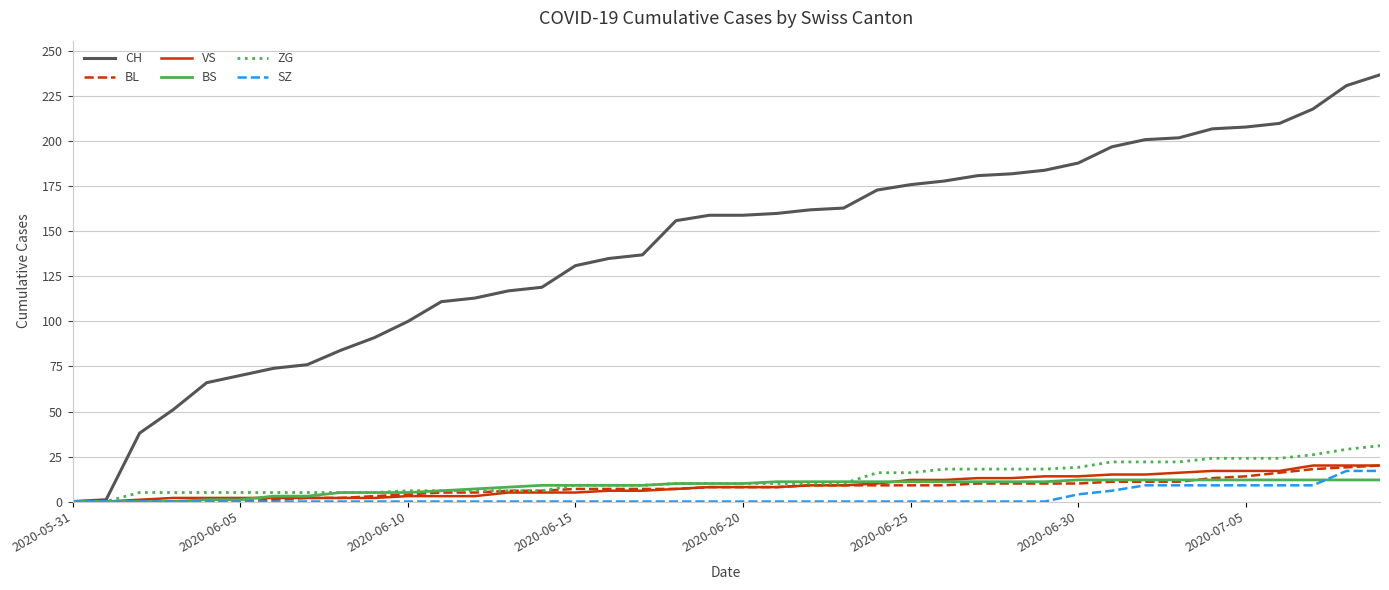

What is the maximum value for ZG?

31